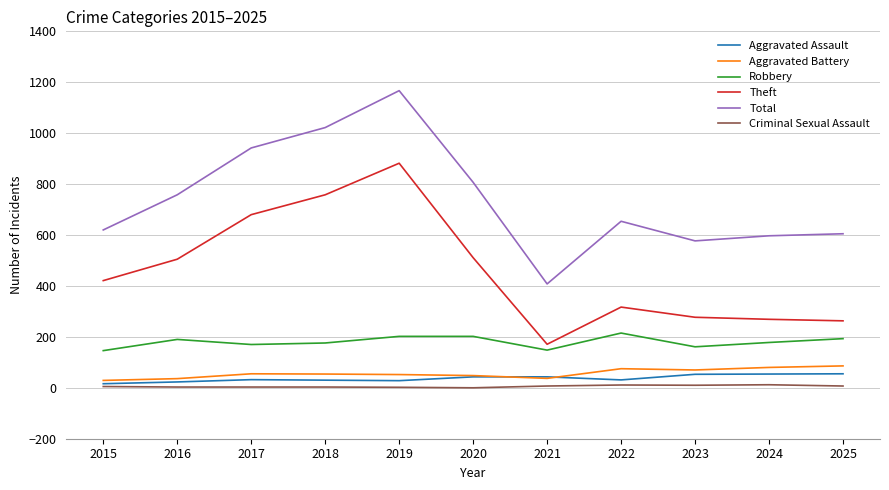

True or false: Aggravated Battery and Robbery cross at least once.

False